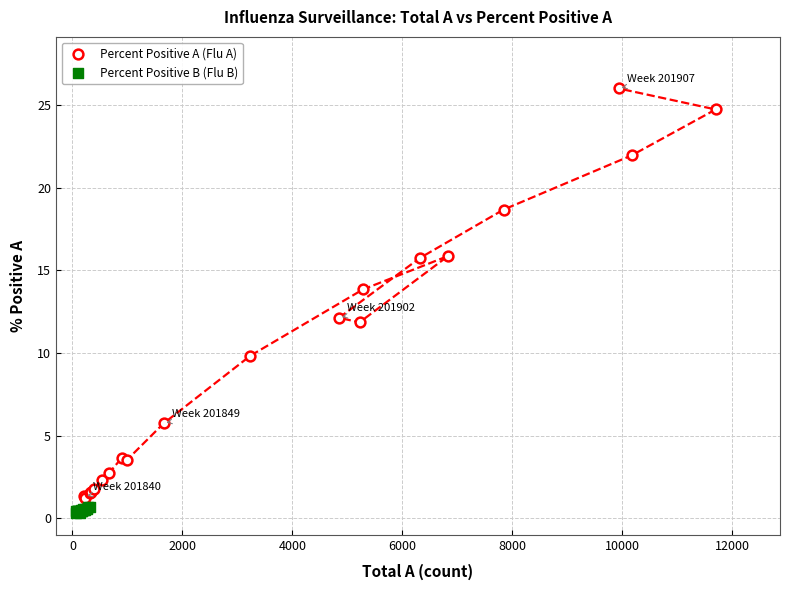

Which series has the widest spread of Y values?

Percent Positive A (Flu A)